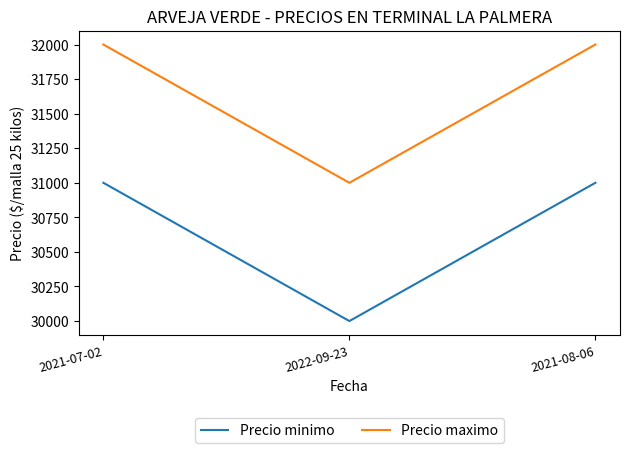

What position from the left is 2021-07-02?

1